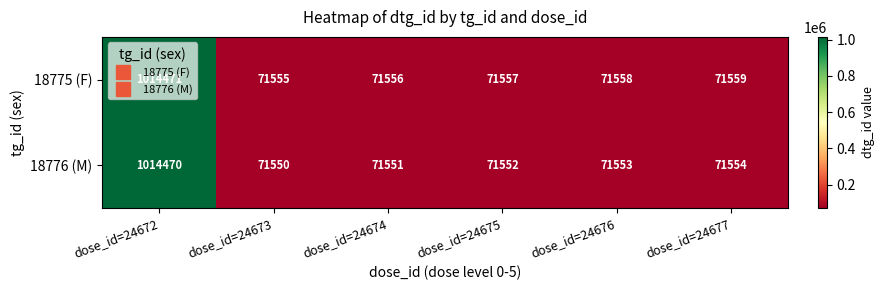

What is the sum of all 18775 (F) values?

1372256